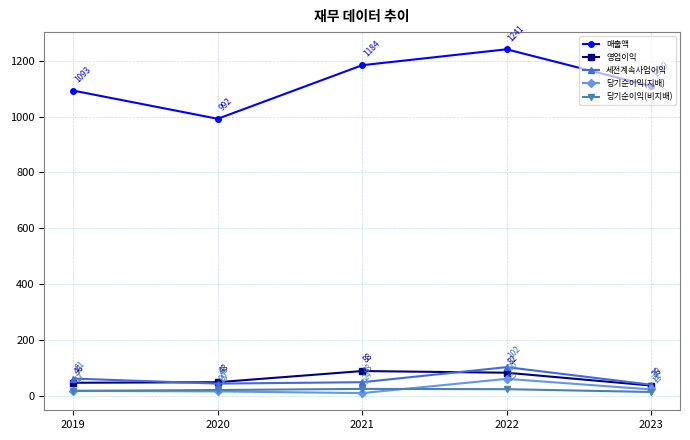

At which category does the chart reach its peak across all series?

2022